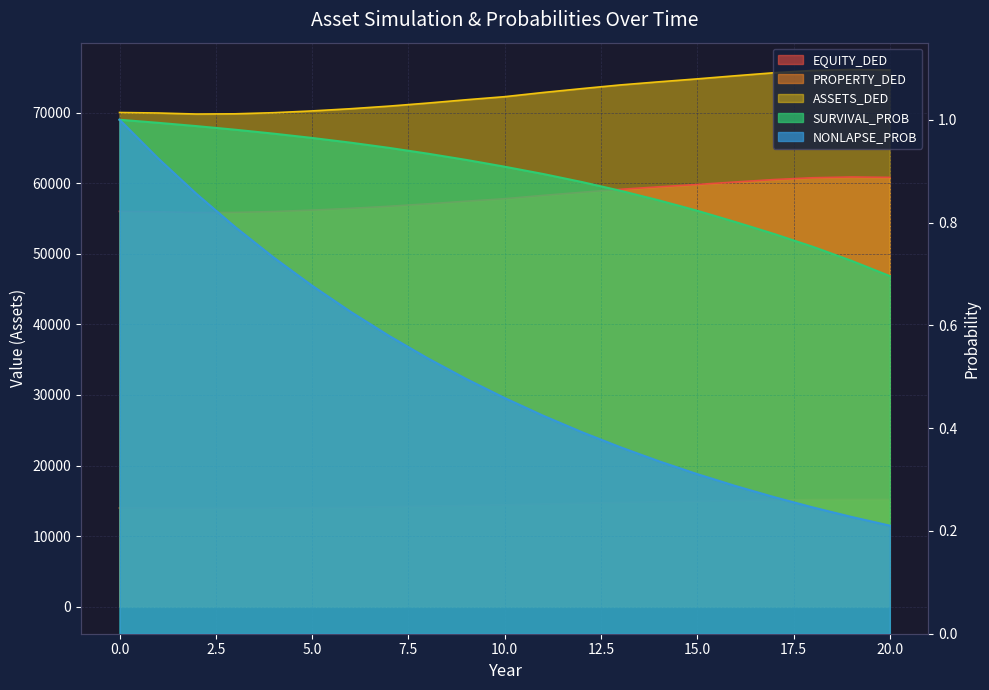

Rank the series at 3 from highest to lowest value.

ASSETS_DED, EQUITY_DED, PROPERTY_DED, SURVIVAL_PROB, NONLAPSE_PROB